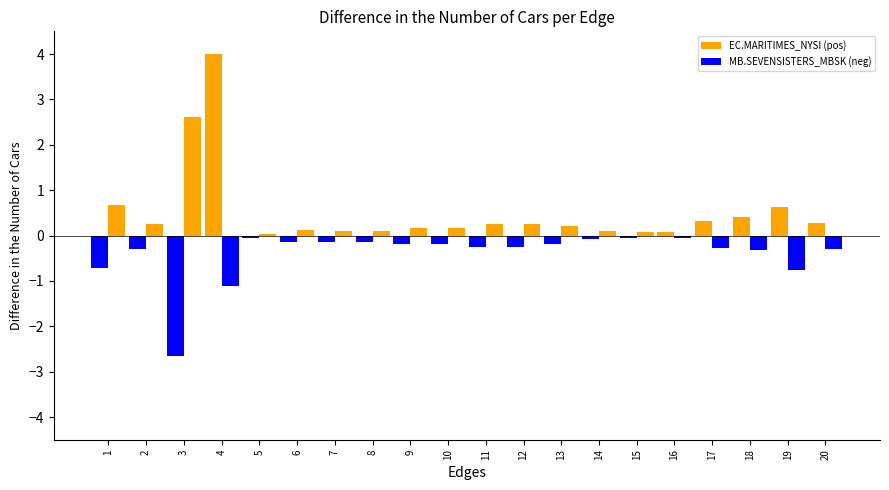

How many data points does each series have?

20